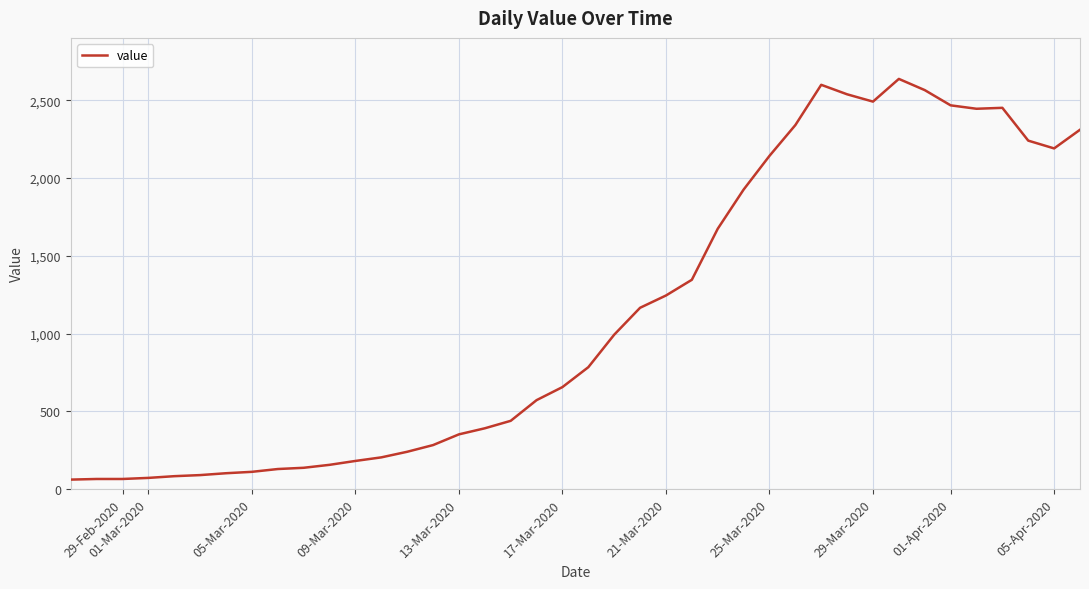

What is the difference between the maximum and minimum values?

2577